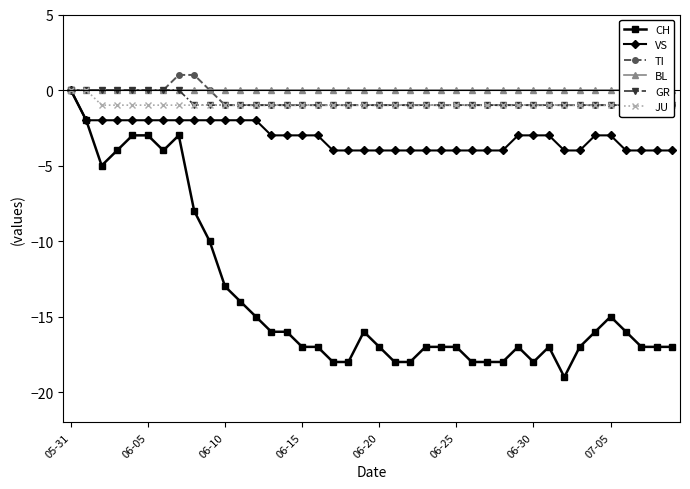

True or false: GR has more than 0 interior local peaks.

False